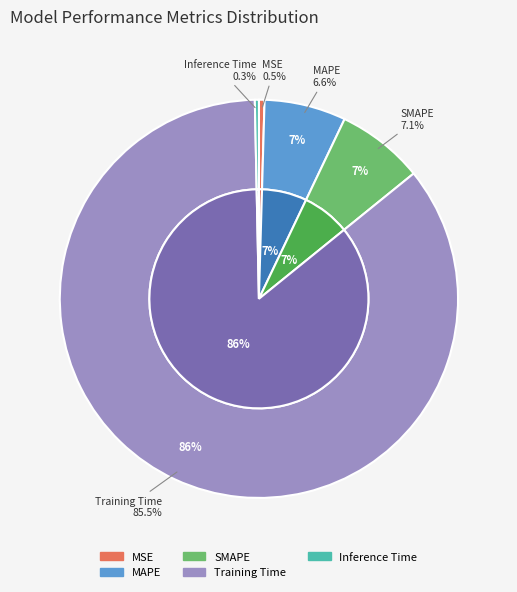

Rank the categories by value from lowest to highest.

Inference Time, MSE, MAPE, SMAPE, Training Time